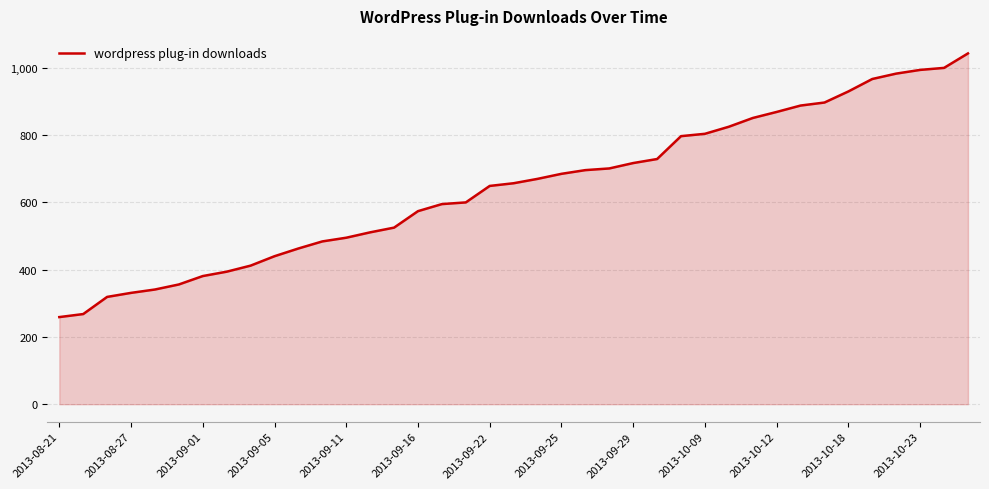

How many lines are shown in the chart?

1